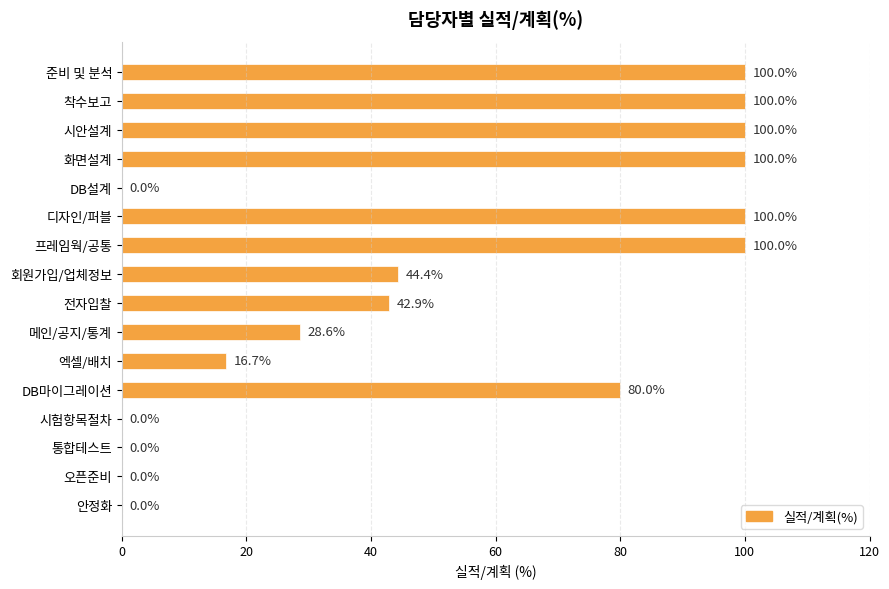

What is the sum of all values?

812.6